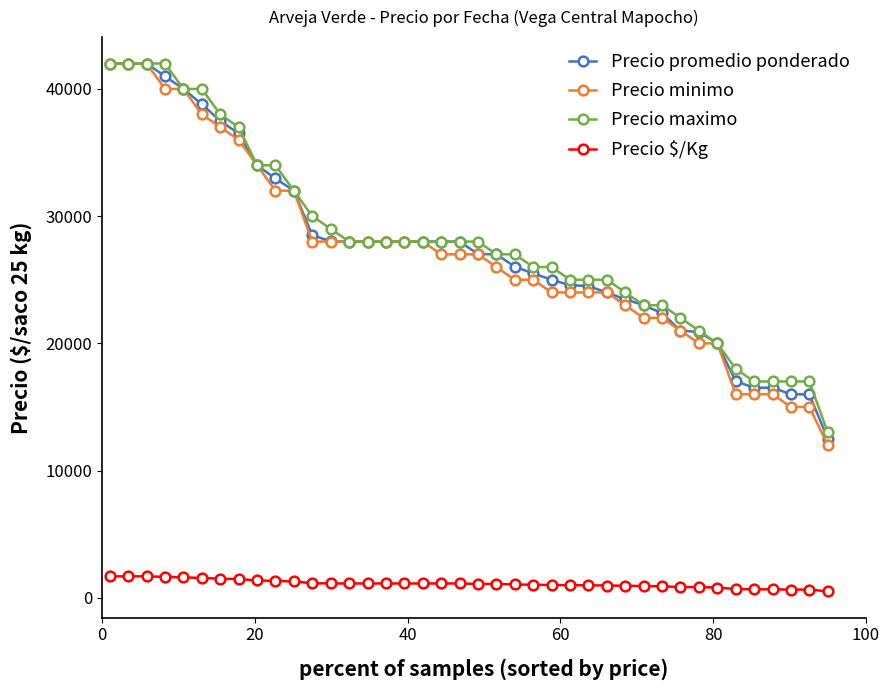

Does the chart have visible grid lines?

No